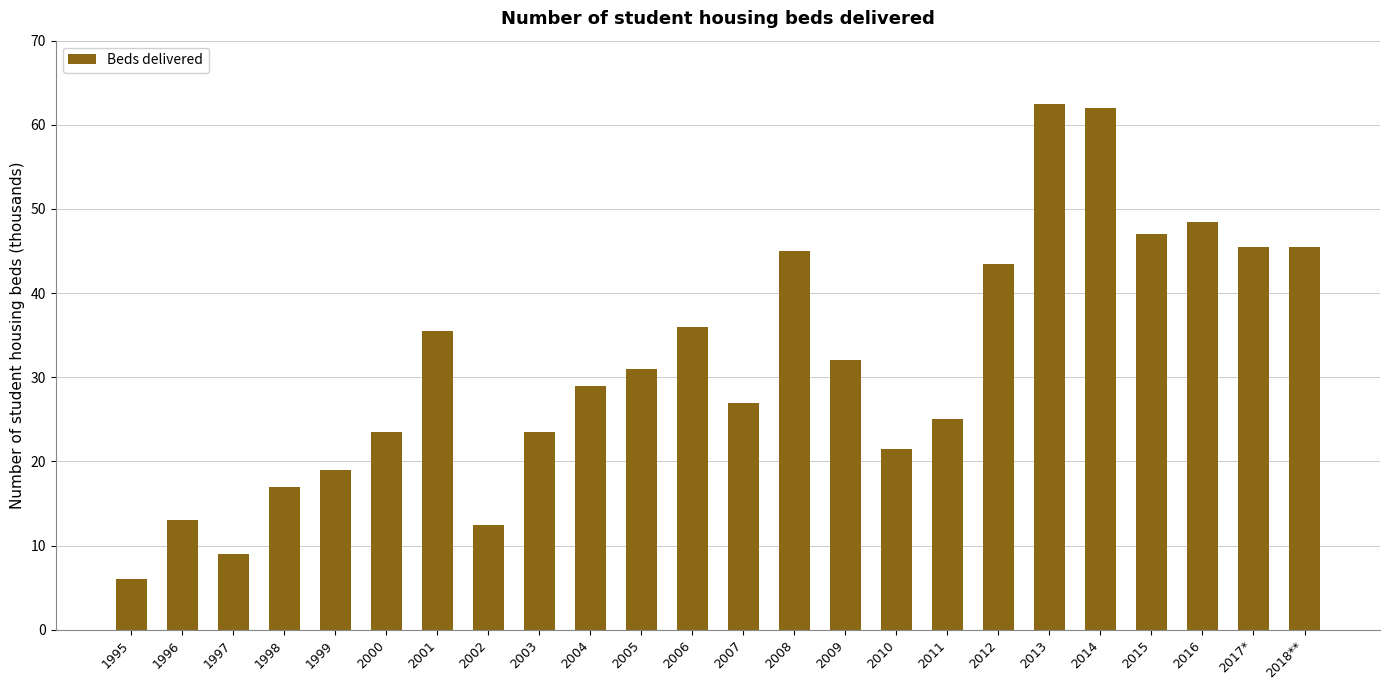

Which has a higher value, 2011 or 2010?

2011